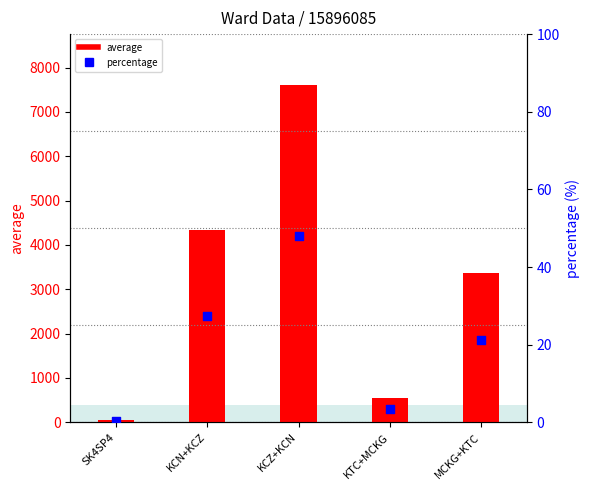

Which series reaches the maximum Y coordinate?

average